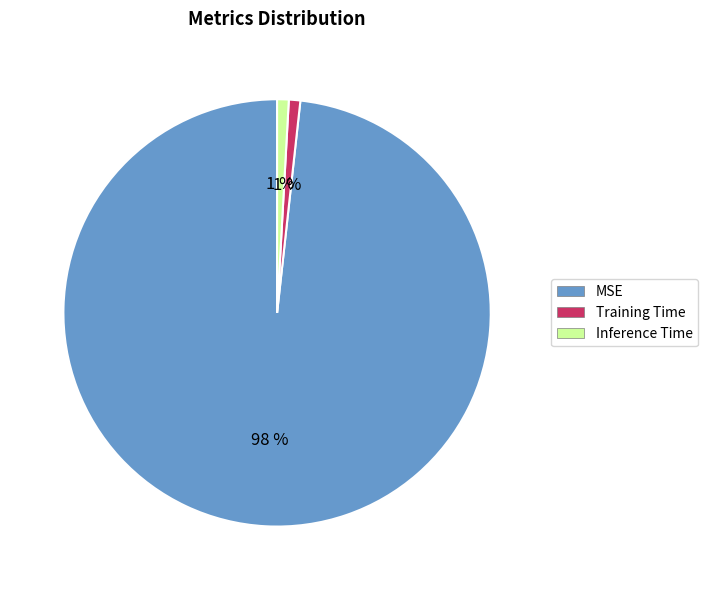

The Inference Time slice represents 11% of the pie. True or false?

False